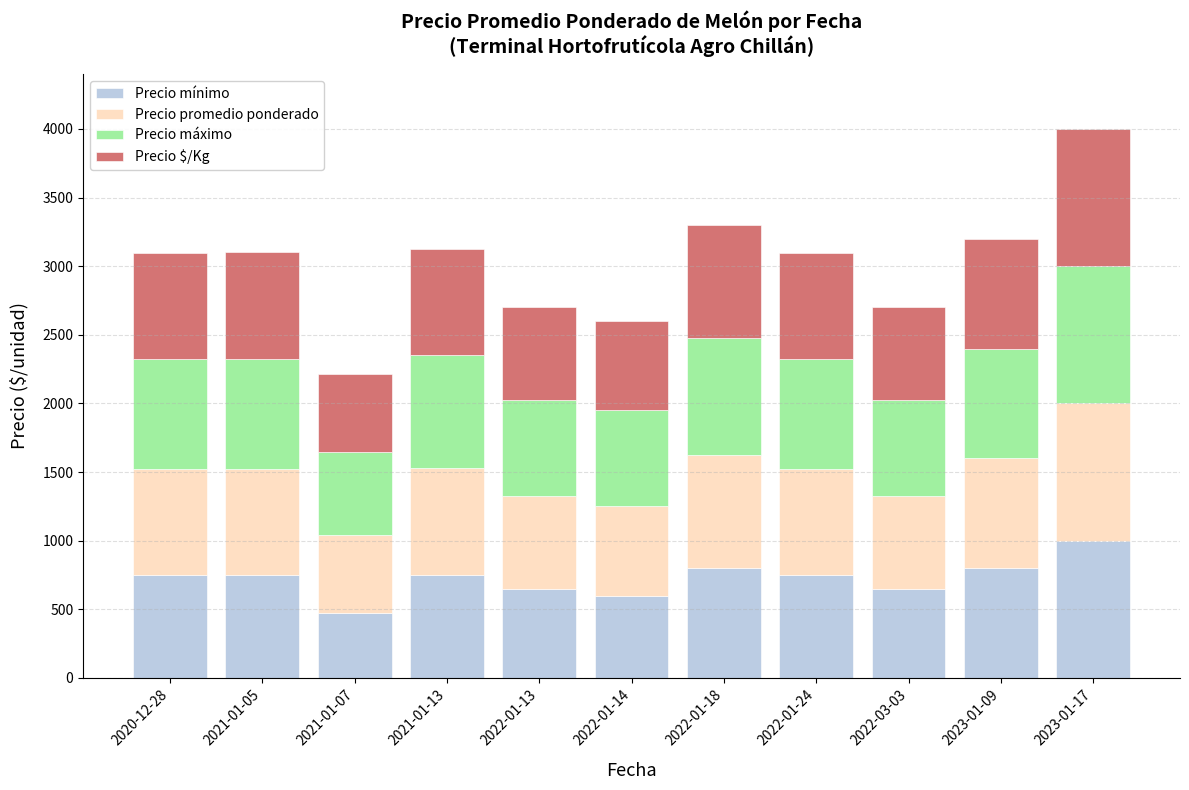

At which category is the sum across all series the highest?

2023-01-17